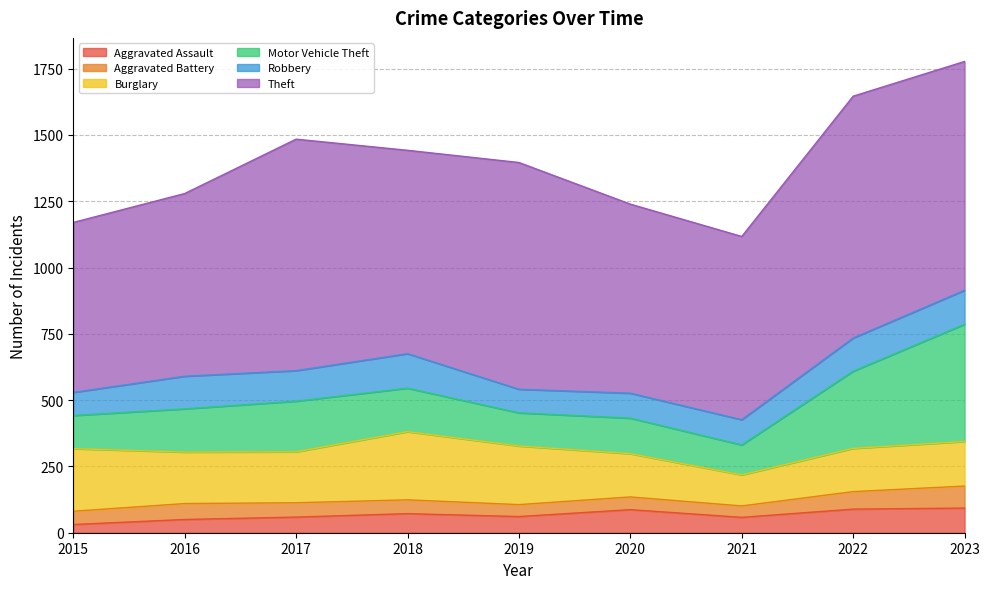

The Burglary series shows 104 at 2018. True or false?

False